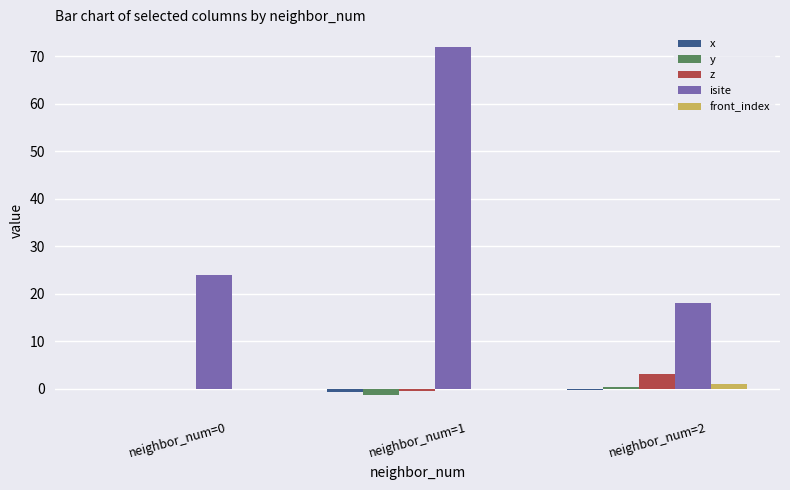

What is the sum of the z values at neighbor_num=1 and neighbor_num=2?

2.6